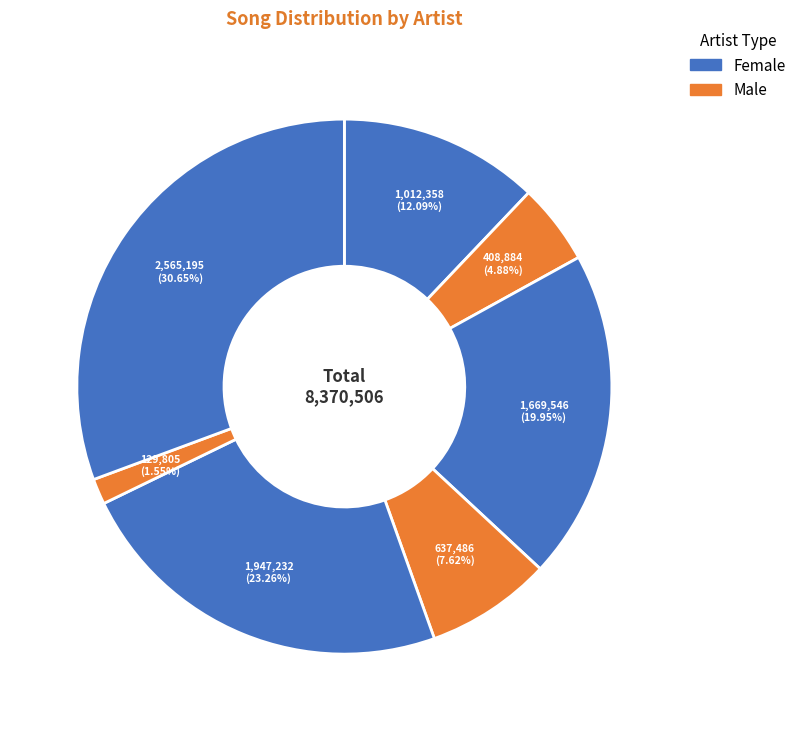

Count the number of slices in the pie.

7